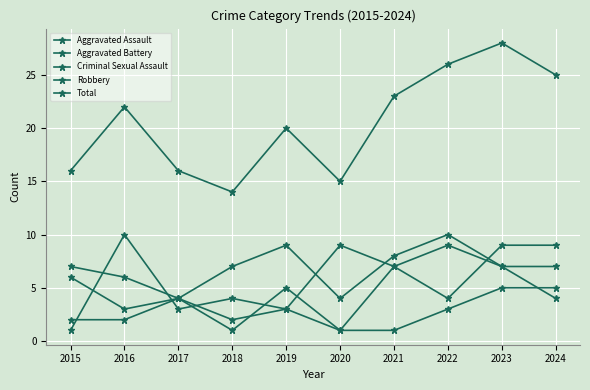

Where is the first local minimum for Aggravated Battery?

2018